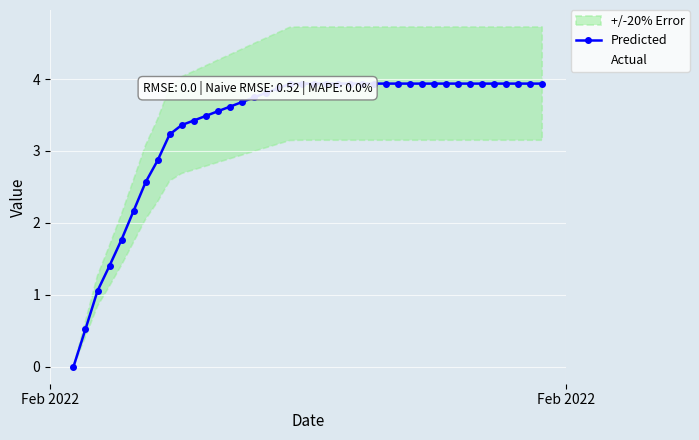

What is the sum of all Predicted values?

134.7